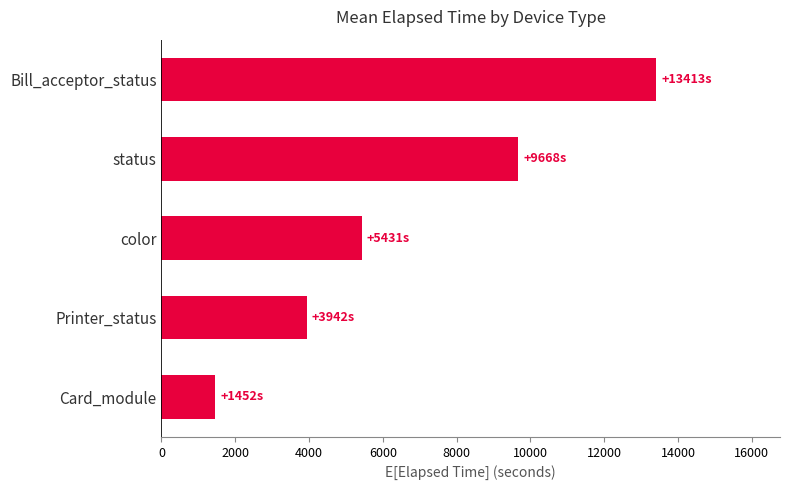

Are the bars grouped side by side (vs. stacked)?

No